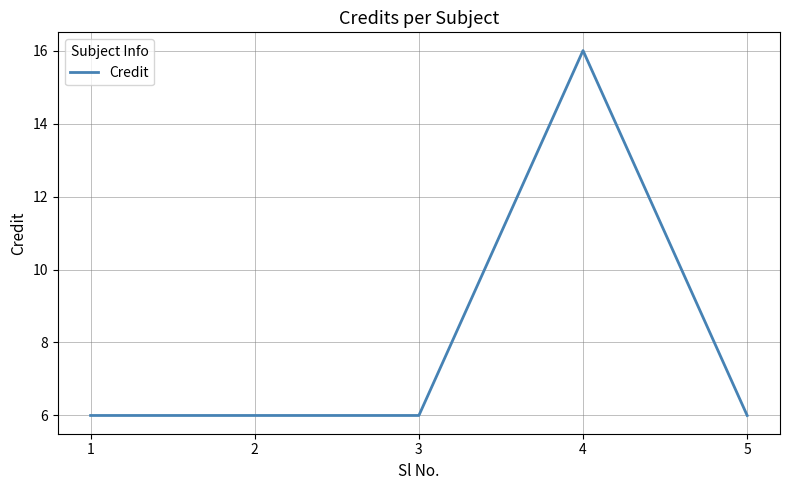

What is the ratio of the value at 3 to the value at 5?

1.0